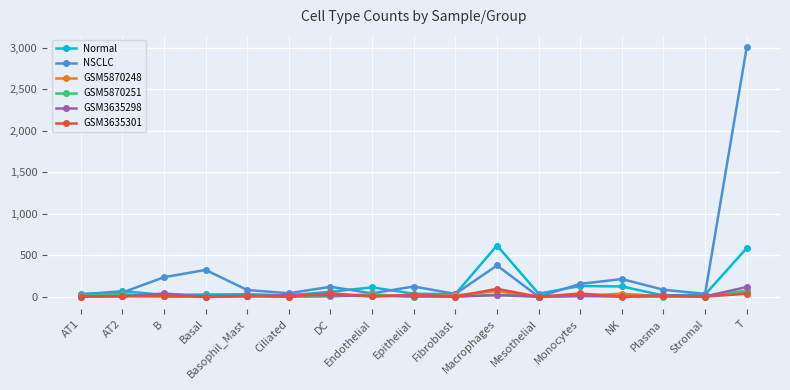

Which series has the widest spread of values?

NSCLC